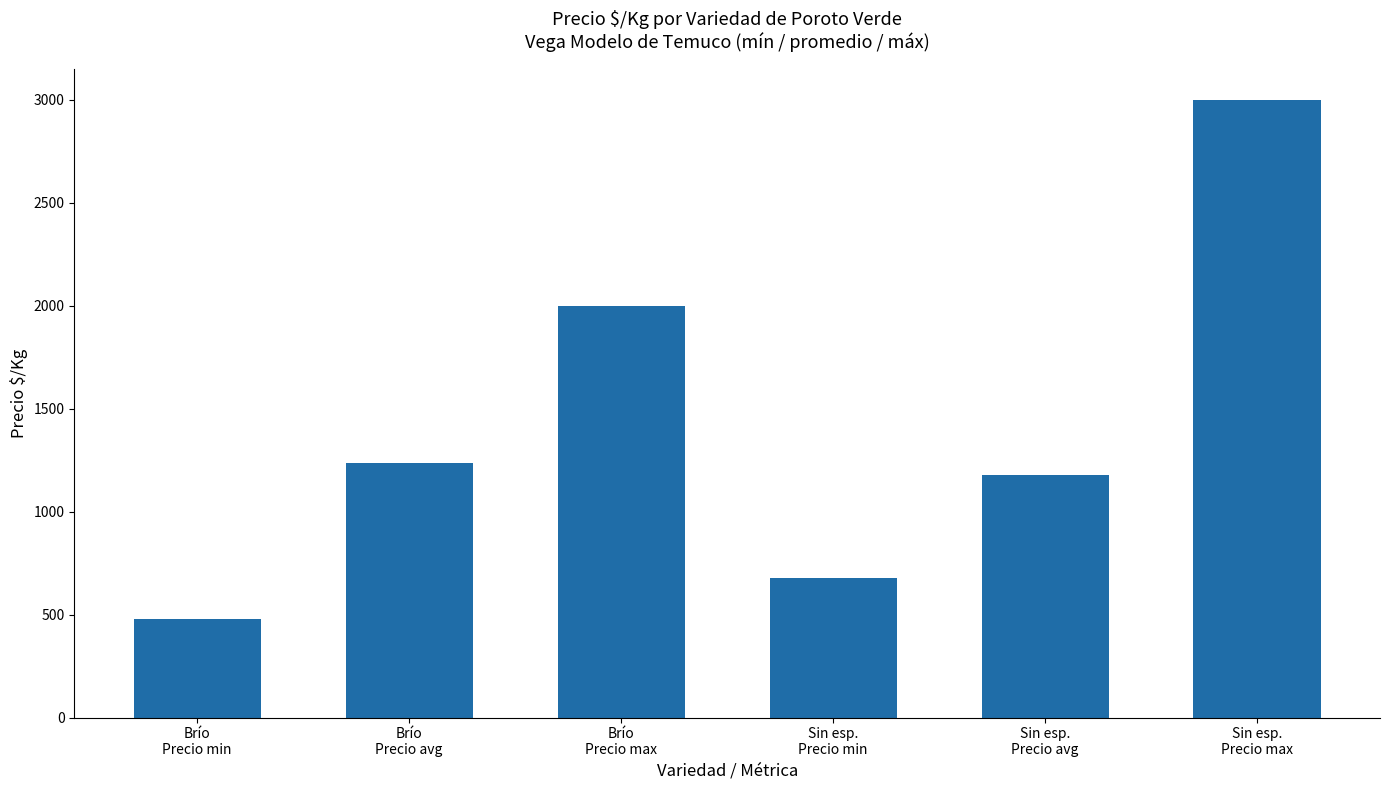

List the labels in order of value, largest first.

Sin esp.
Precio max, Brío
Precio max, Brío
Precio avg, Sin esp.
Precio avg, Sin esp.
Precio min, Brío
Precio min